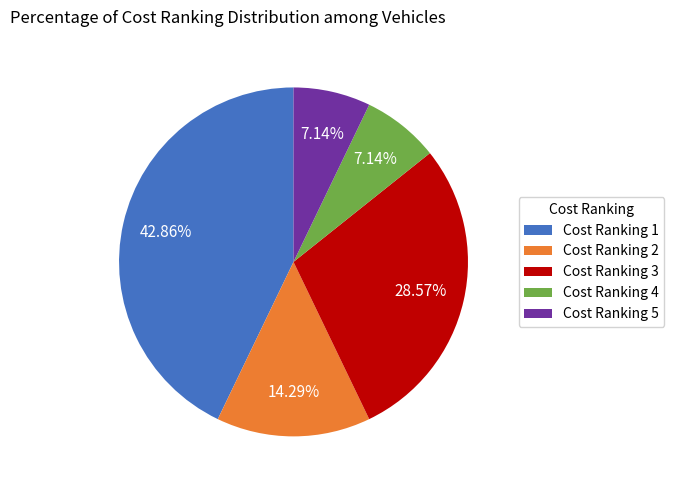

To the nearest percent, what portion does Cost Ranking 1 represent?

43%